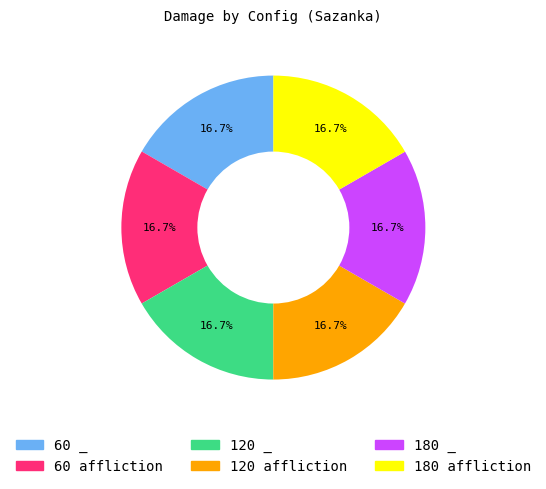

What is the ratio of the value at 120 _ to the value at 180 _?

1.0